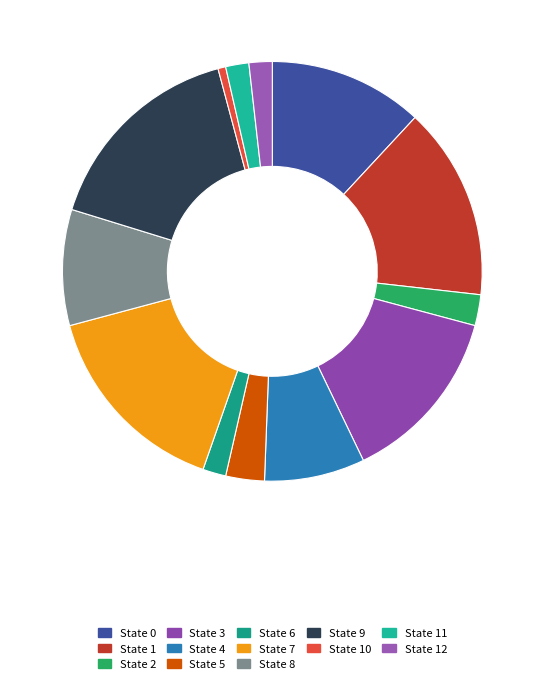

Count the number of slices in the pie.

13